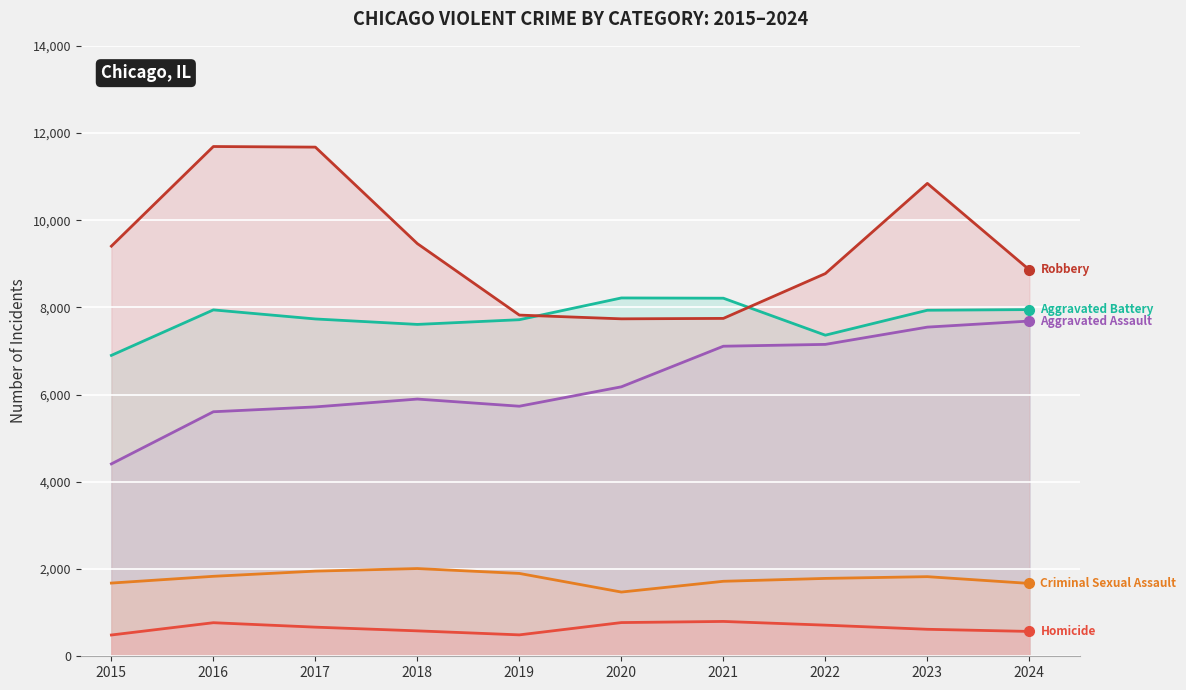

Rank the categories by Robbery value from highest to lowest.

2016, 2017, 2023, 2018, 2015, 2024, 2022, 2019, 2021, 2020